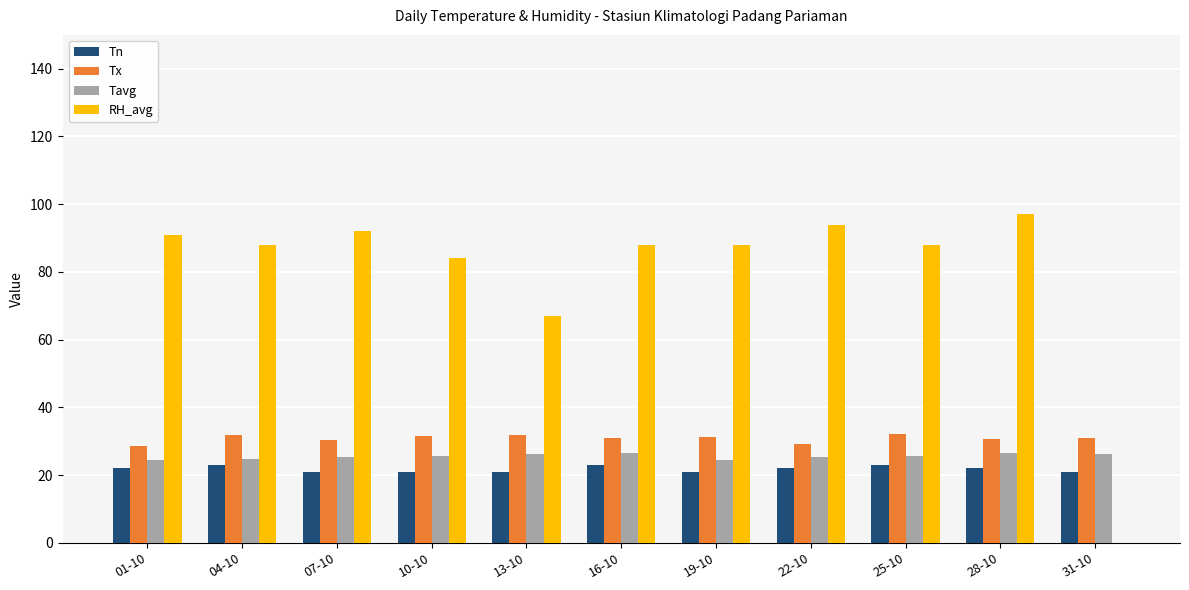

The value of Tn at 10-10 is 32.7. True or false?

False